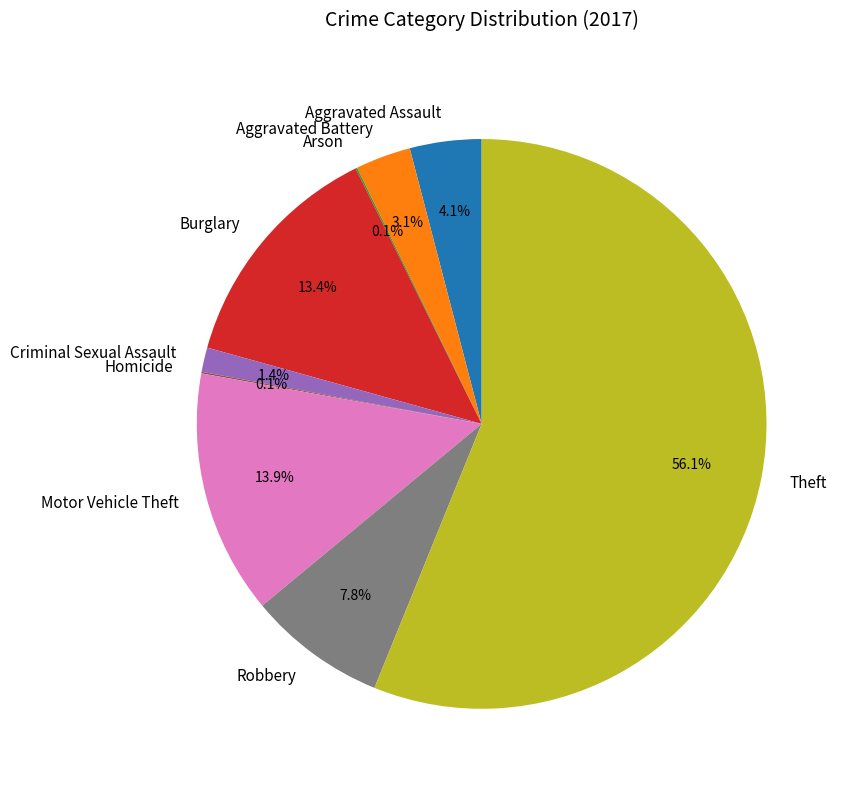

The Theft slice represents 56% of the pie. True or false?

True